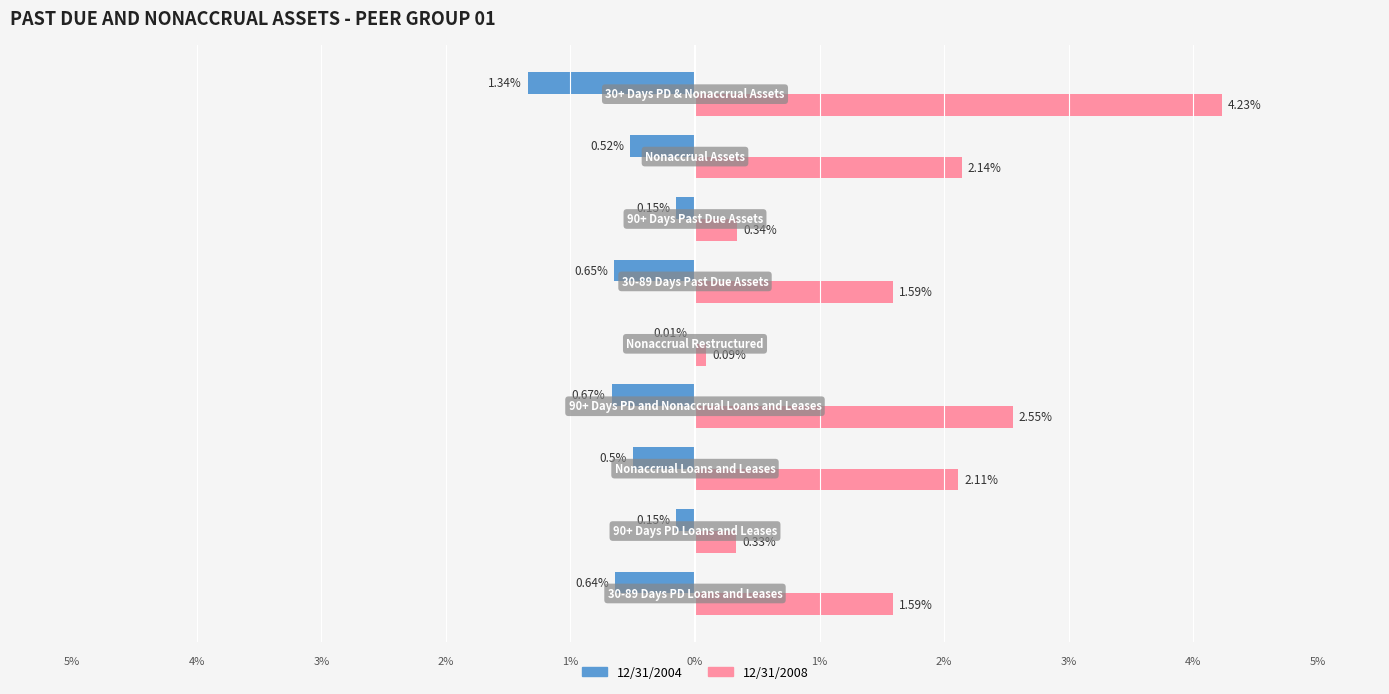

What are all the series names shown in the legend?

12/31/2004, 12/31/2008